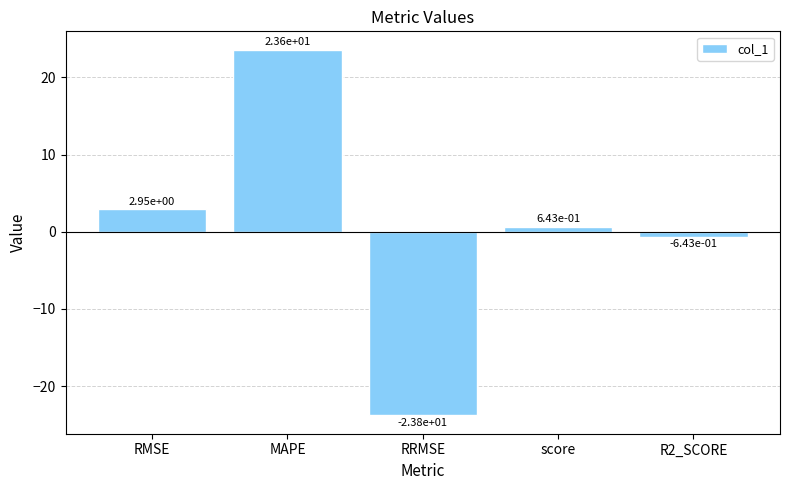

What is the sum of the values at R2_SCORE and MAPE?

23.0